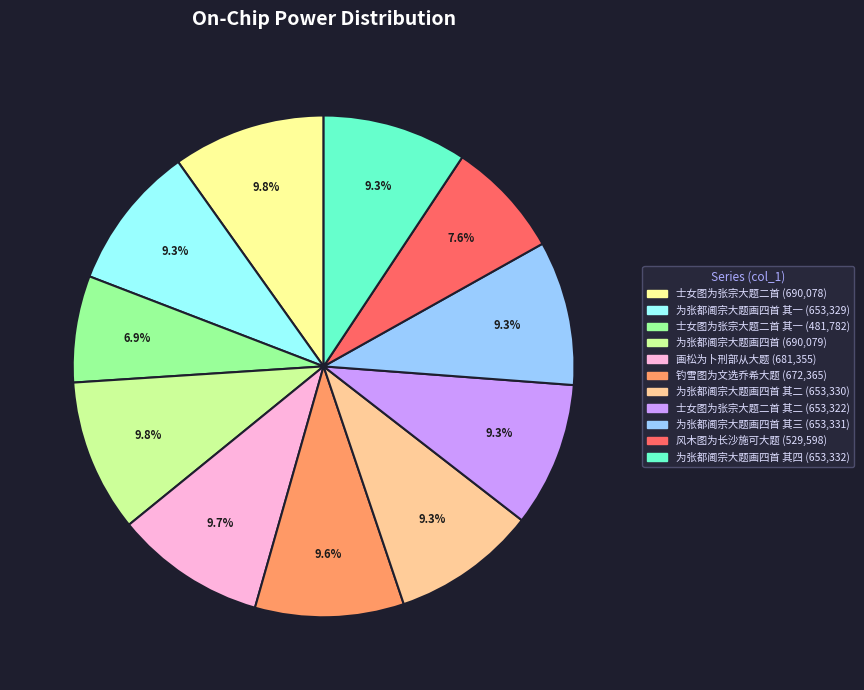

Is there any slice that represents more than half of the pie?

No